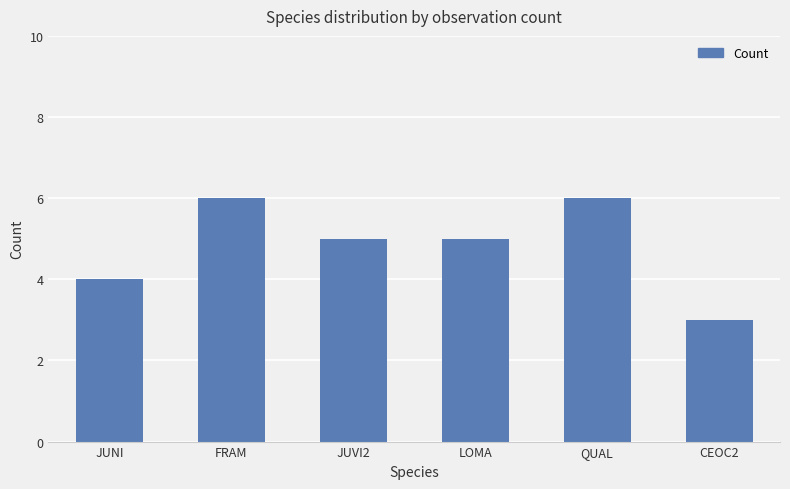

At which category does the chart reach its minimum across all series?

CEOC2